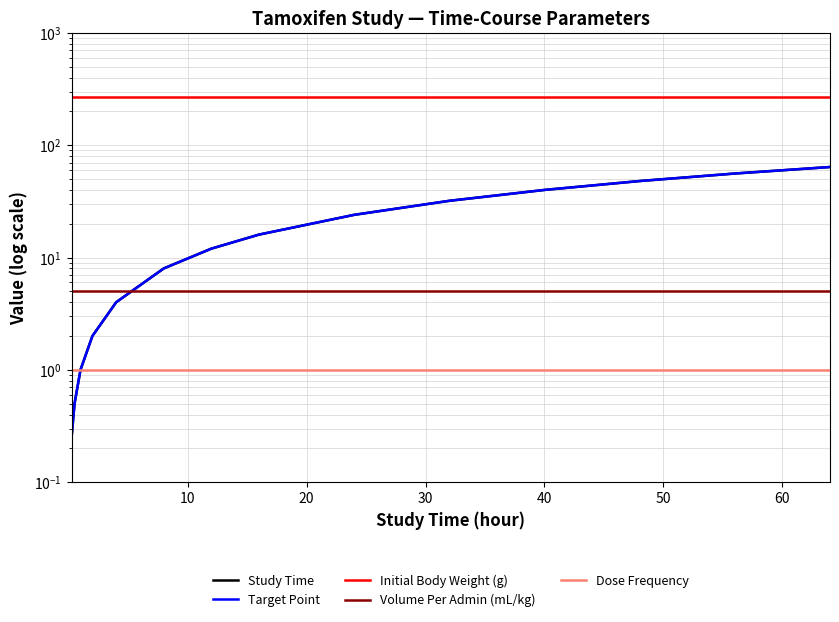

True or false: Volume Per Admin (mL/kg) and Dose Frequency intersect in this chart.

False